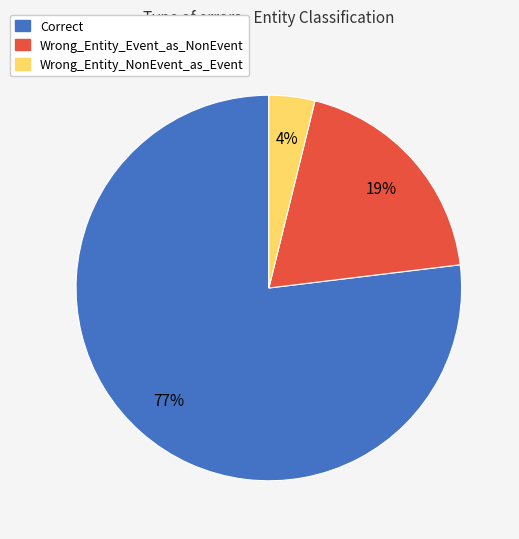

Which has a higher value, Correct or Wrong_Entity_NonEvent_as_Event?

Correct